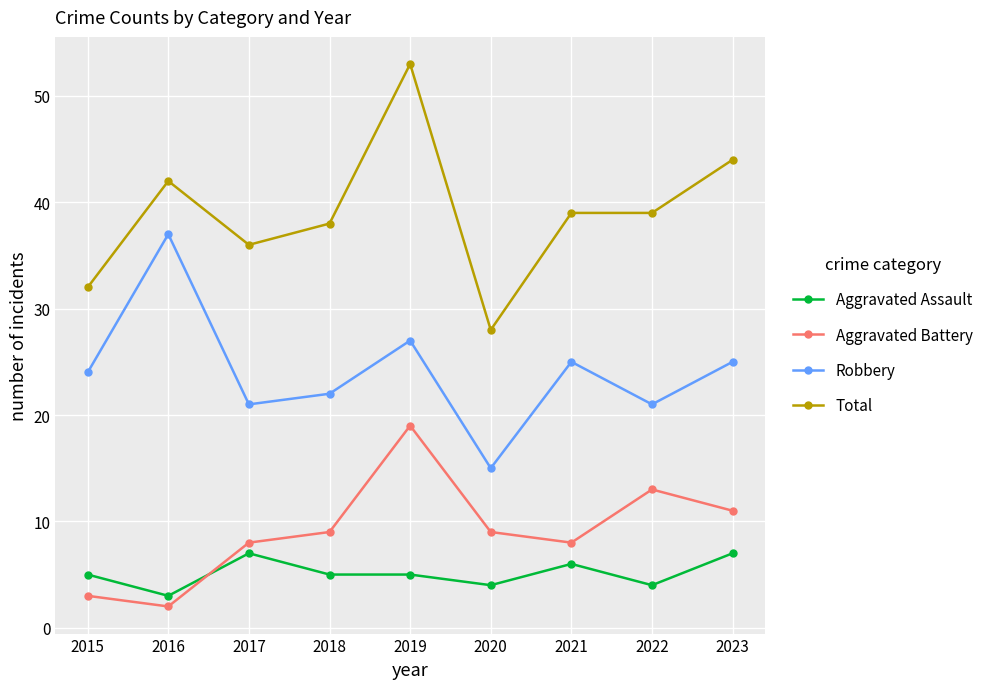

List the series in order of their peak value, highest first.

Total, Robbery, Aggravated Battery, Aggravated Assault